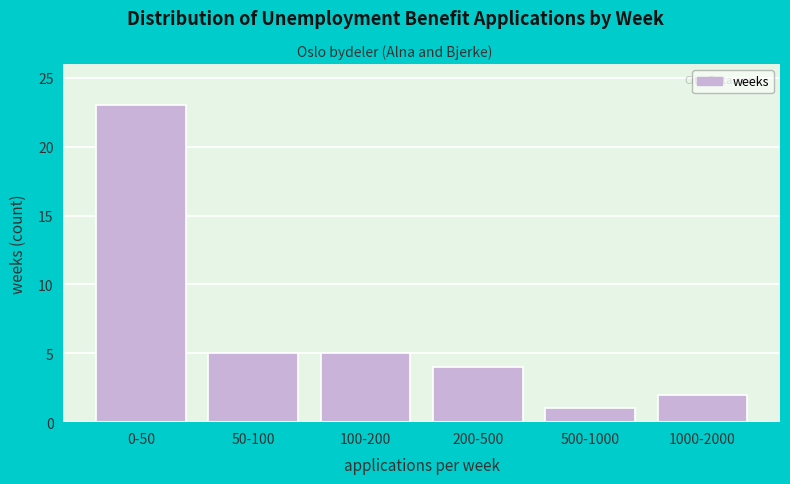

Reading left to right, extract all data points from this chart.

0-50=23	50-100=5	100-200=5	200-500=4	500-1000=1	1000-2000=2